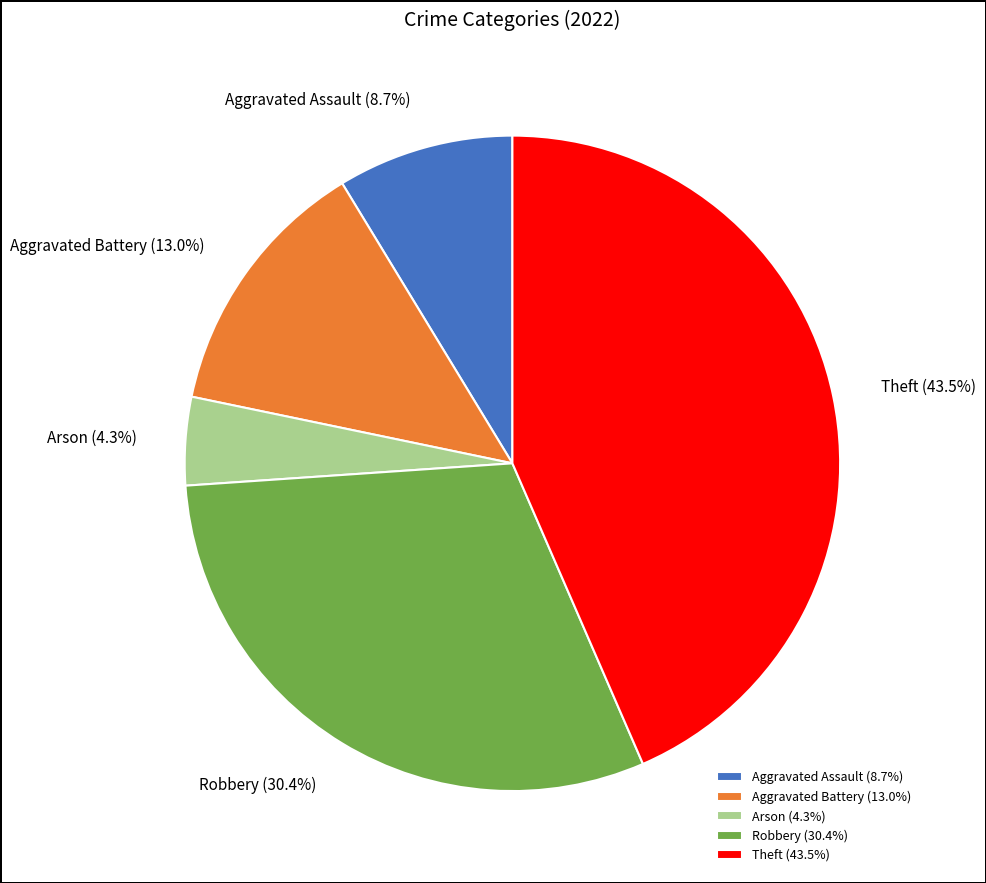

Which slice is the smallest?

Arson (4.3%)